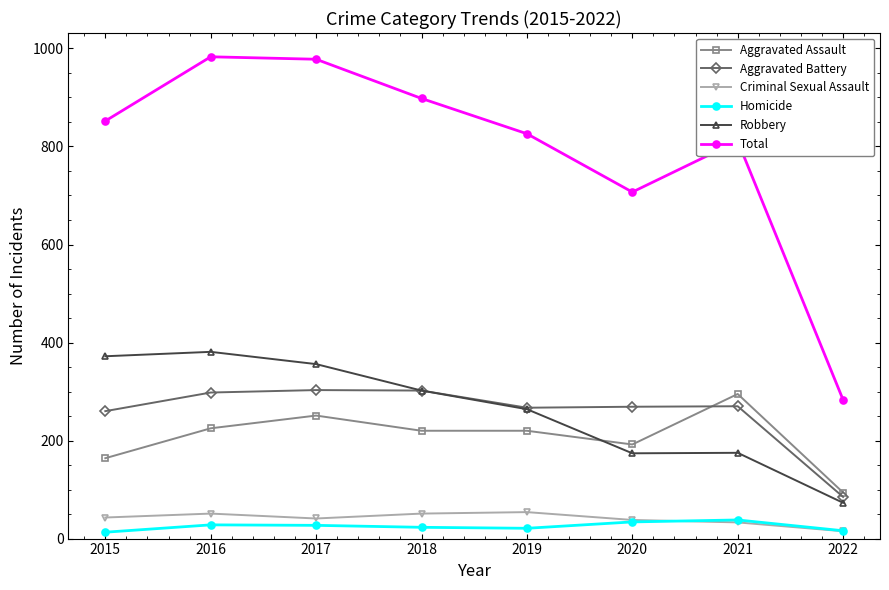

Which series has the largest range (max minus min)?

Total